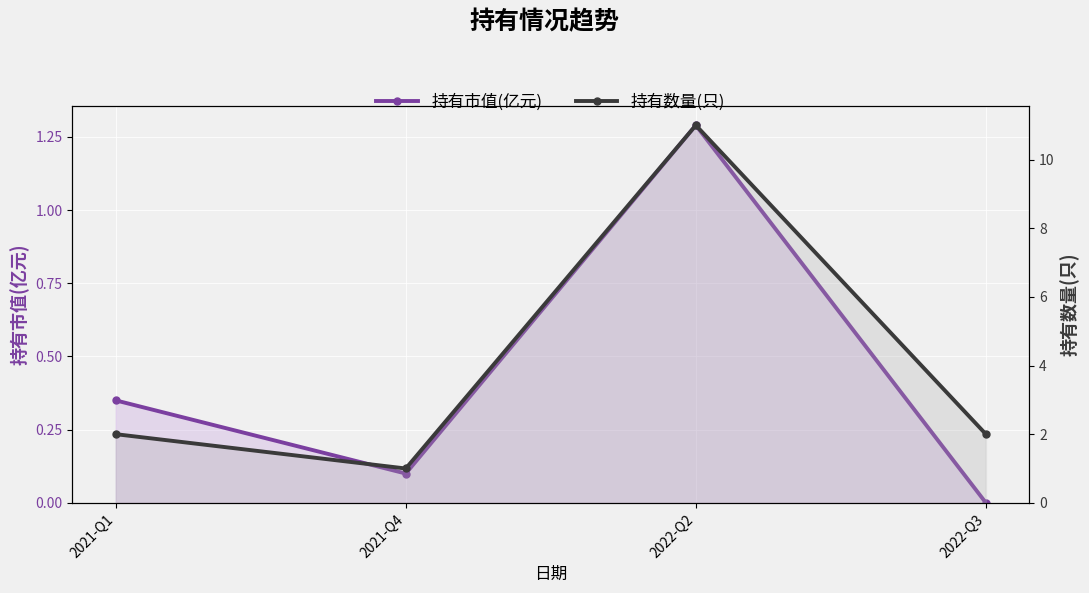

List the series in order of their overall mean, lowest first.

持有市值(亿元), 持有数量(只)